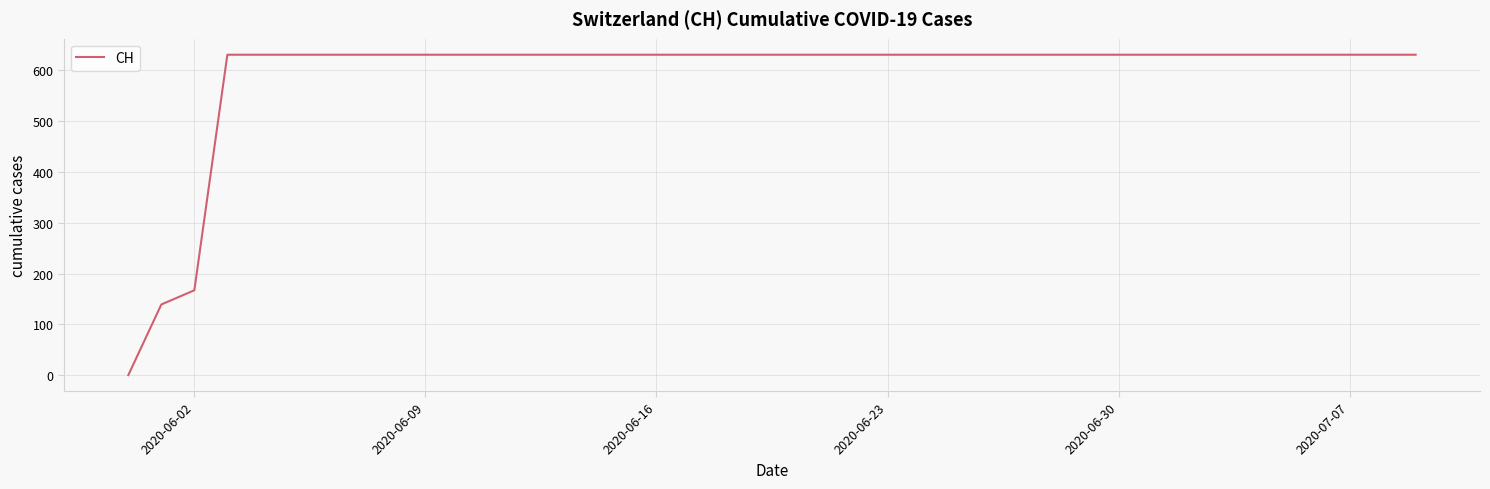

What is the greatest value displayed?

631